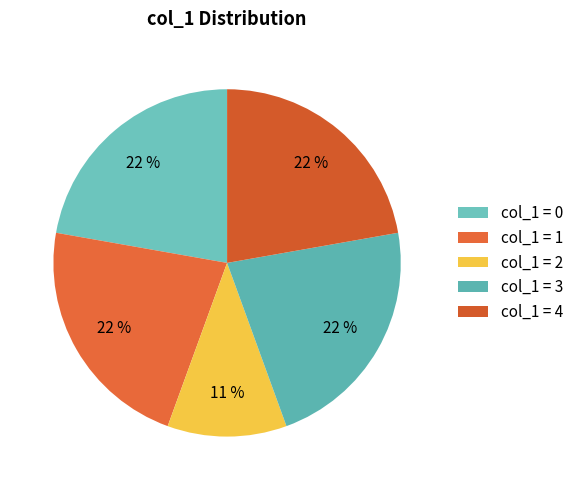

Does any single category account for the majority?

No